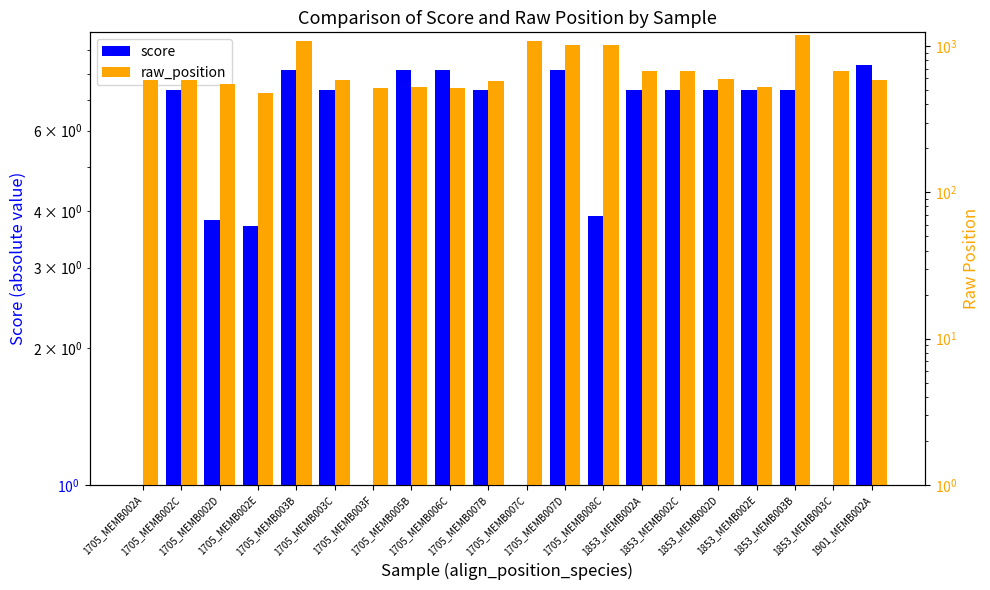

Where is raw_position nearest to the value 833?

1853_MEMB002C